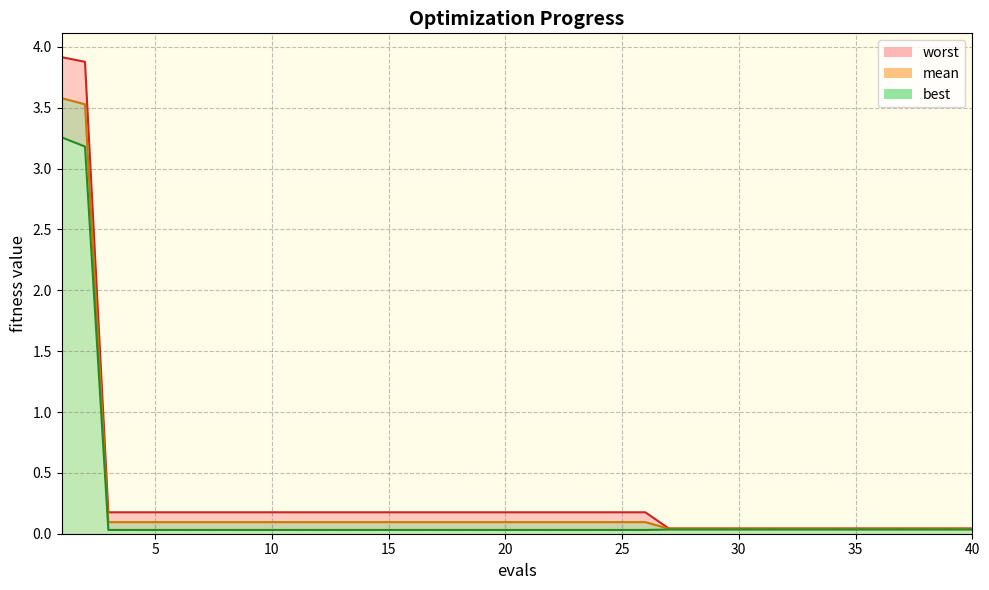

True or false: best and worst intersect in this chart.

False